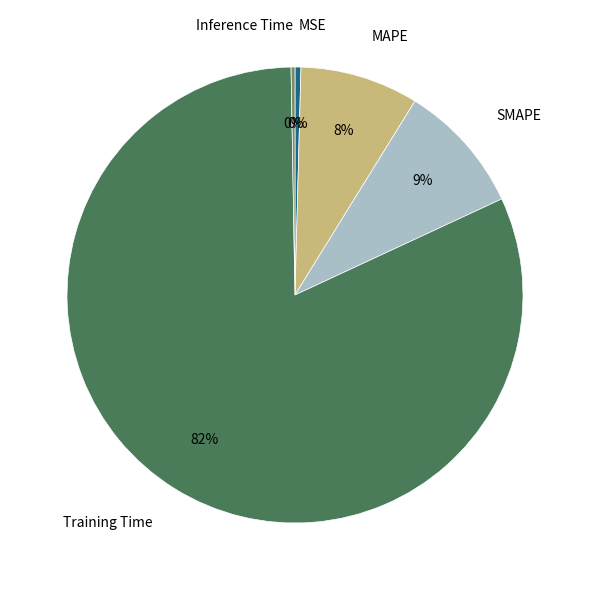

True or false: Training Time accounts for 82% of the total.

True